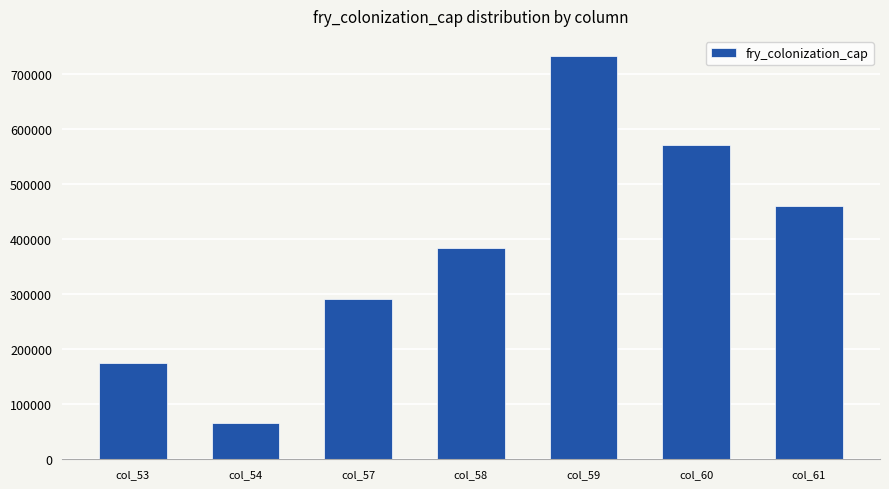

What is the difference between the second highest and minimum values?

505197.2